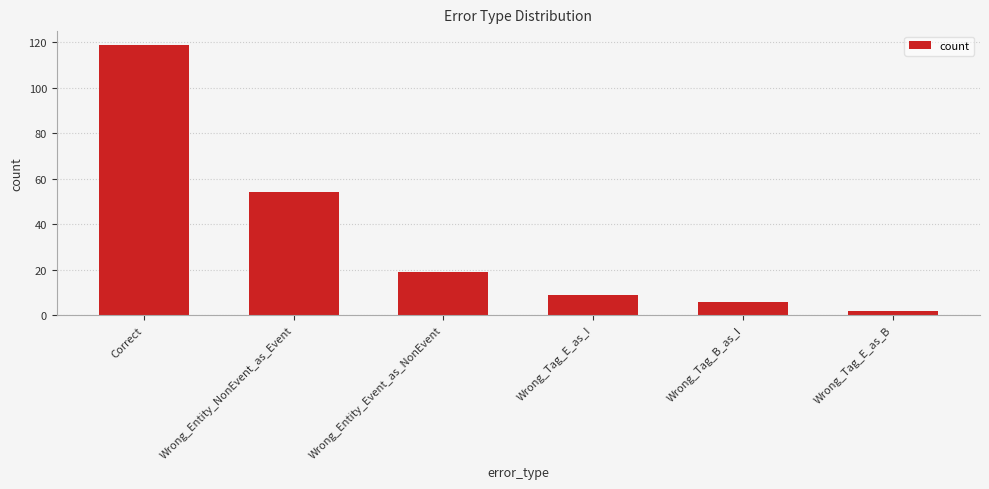

Which label corresponds to the smallest value in the chart?

Wrong_Tag_E_as_B